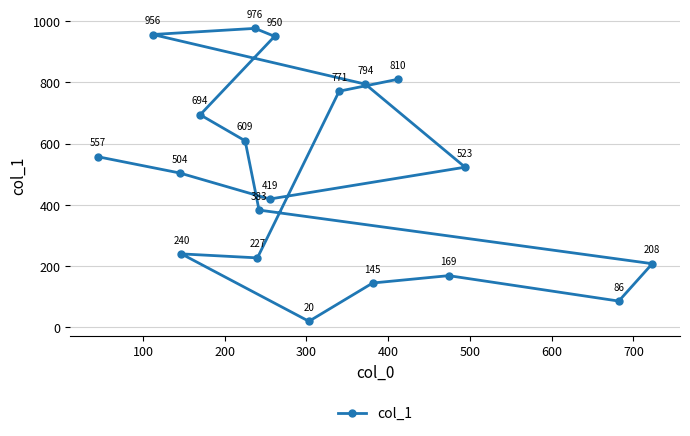

What is the difference between the maximum and minimum values?

956